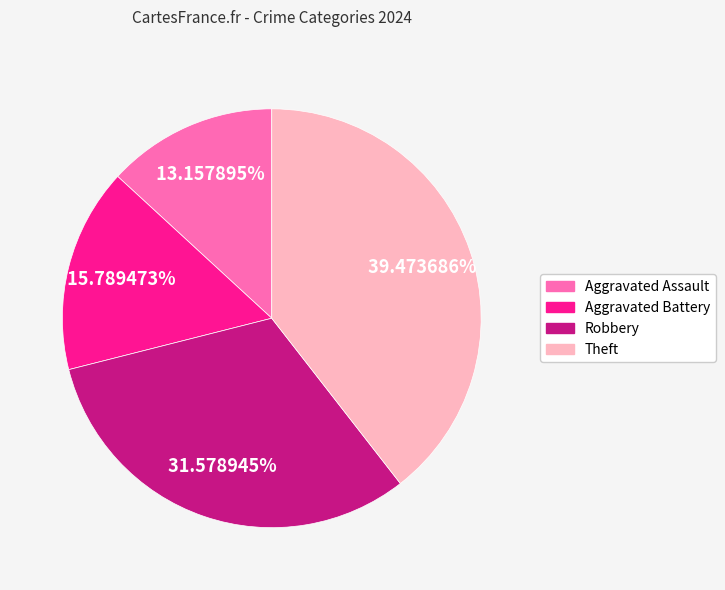

Between Theft and Aggravated Assault, which is larger?

Theft